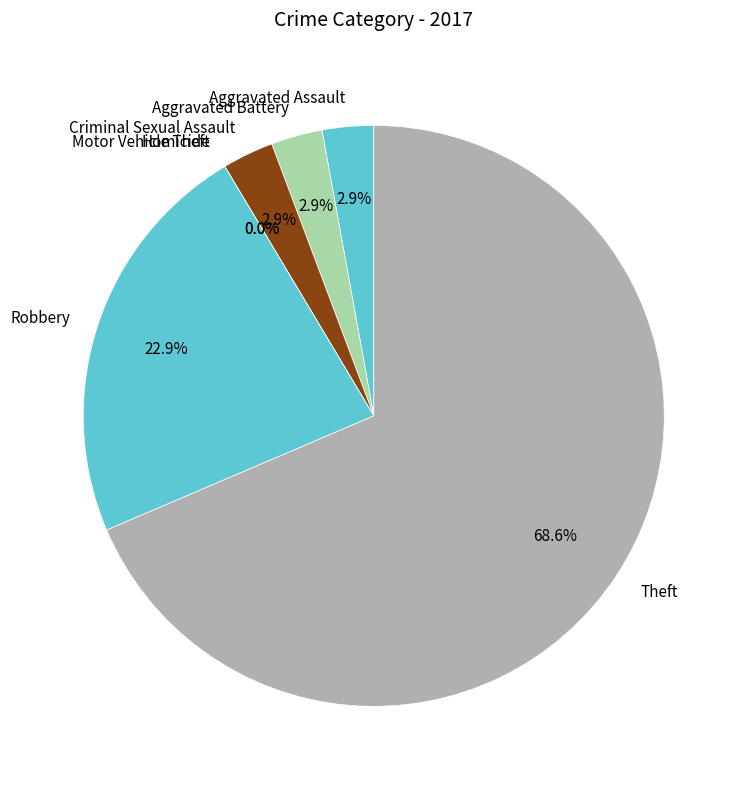

Is Theft the majority of the pie?

Yes